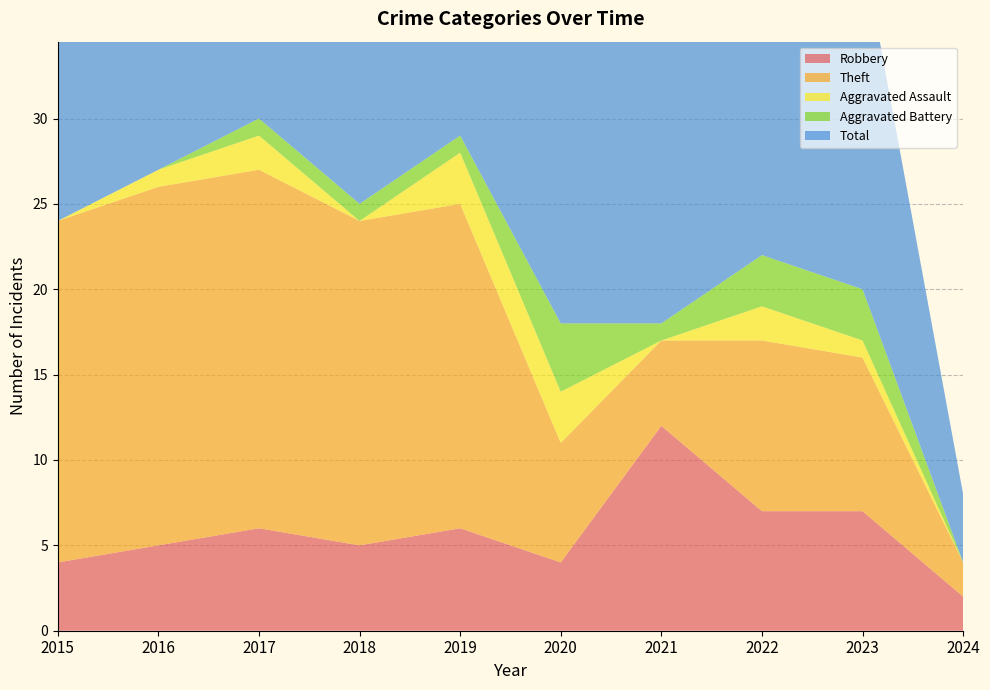

Reading left to right, what are all the values shown in this chart?

Robbery: 4	5	6	5	6	4	12	7	7	2
Theft: 20	21	21	19	19	7	5	10	9	2
Aggravated Assault: 0	1	2	0	3	3	0	2	1	0
Aggravated Battery: 0	0	1	1	1	4	1	3	3	0
Total: 24	27	30	25	29	18	18	23	20	4